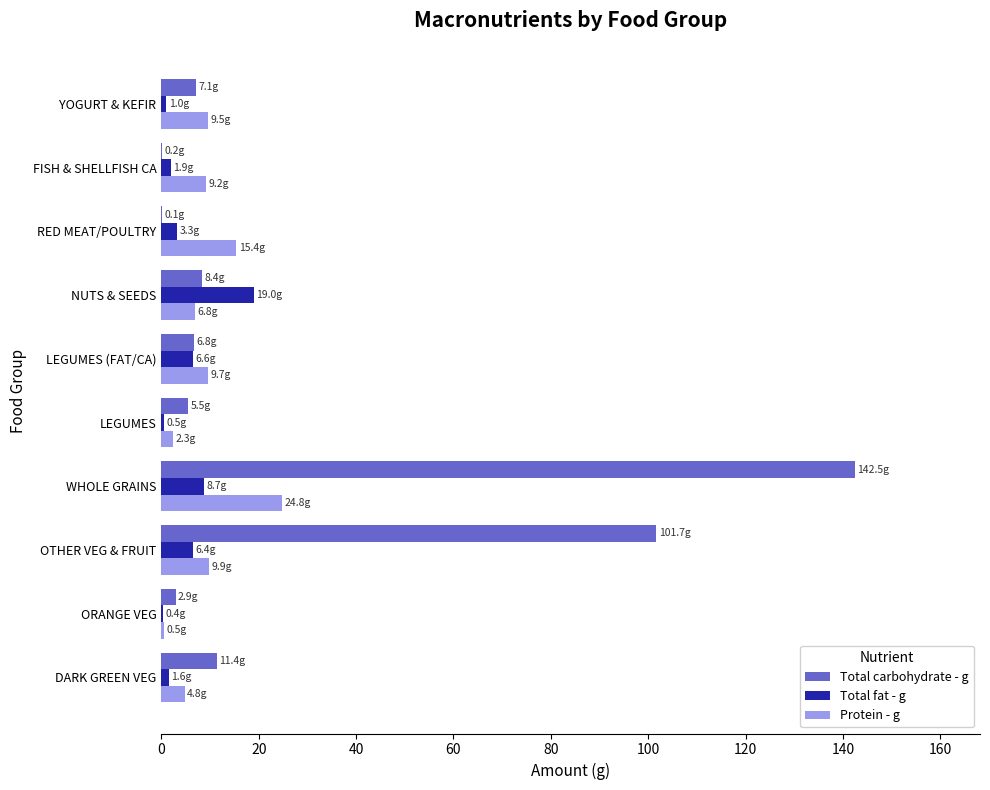

The value of Protein - g at DARK GREEN VEG is 4.8. True or false?

True